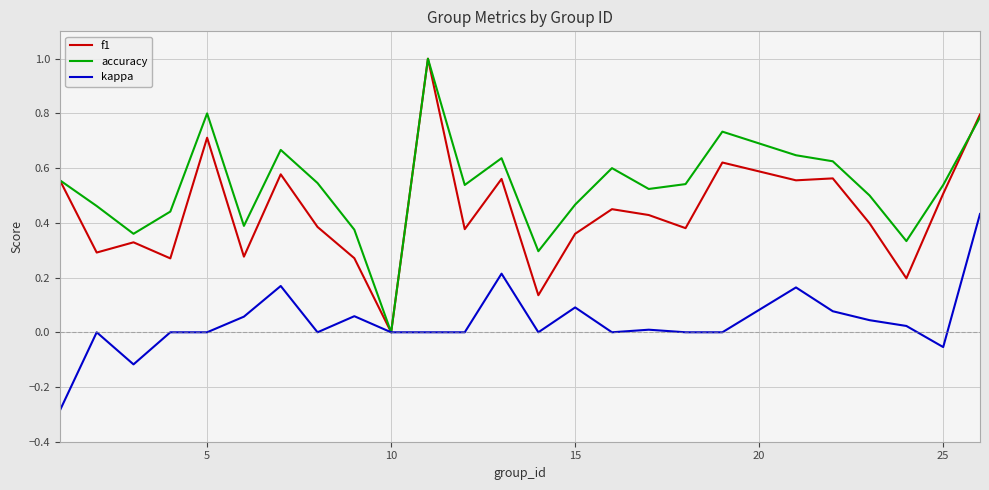

List the series in order of their overall mean, highest first.

accuracy, f1, kappa